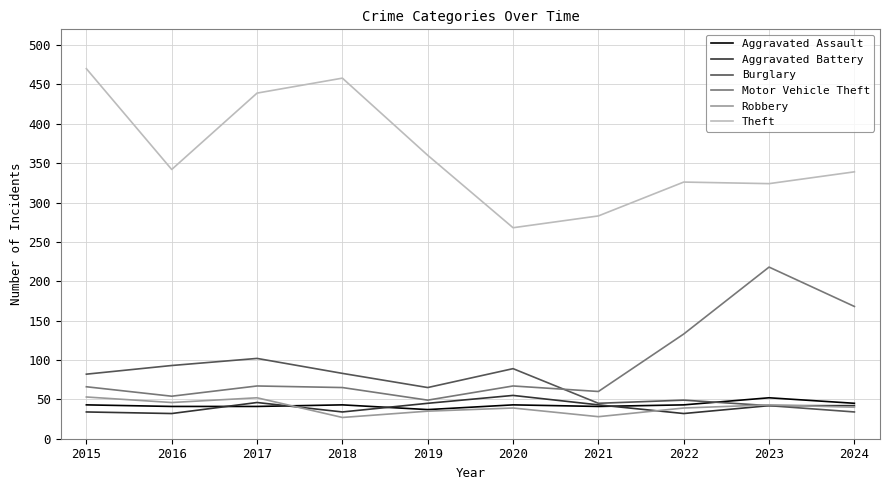

What is the sum of the Robbery values at 2016 and 2019?

81